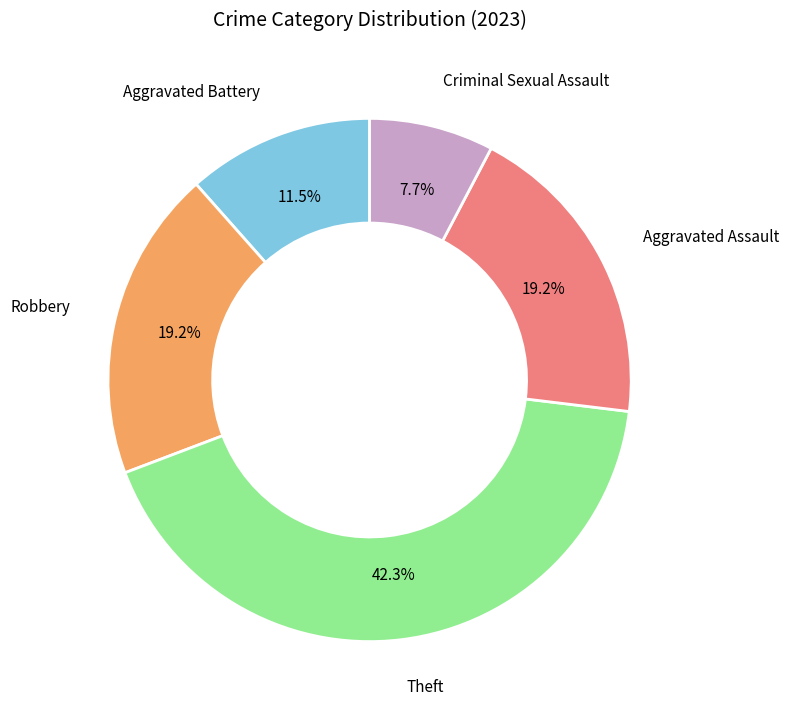

Do Robbery and Theft together represent more than half of the pie?

Yes